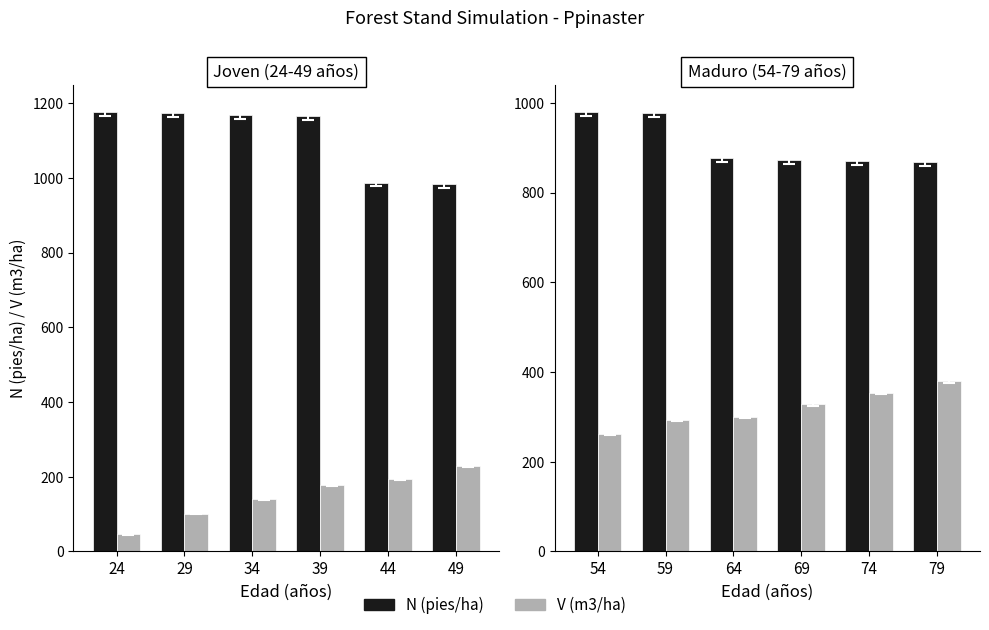

List the series in order of their peak value, highest first.

N (pies/ha), V (m3/ha)